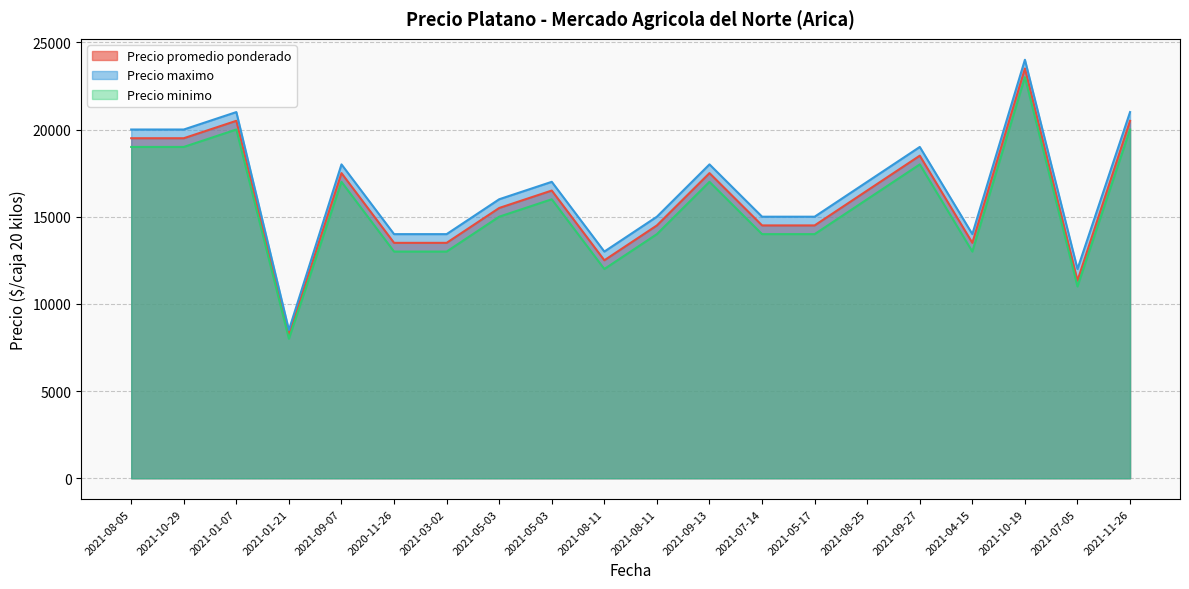

Does the chart have visible grid lines?

Yes